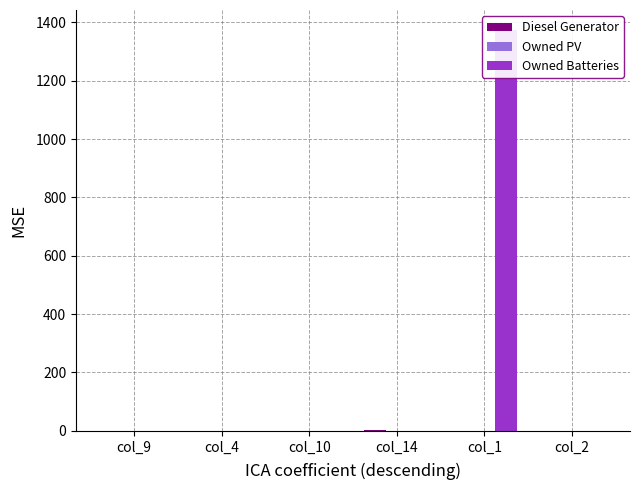

Is it true that Diesel Generator equals 0 at col_9?

False